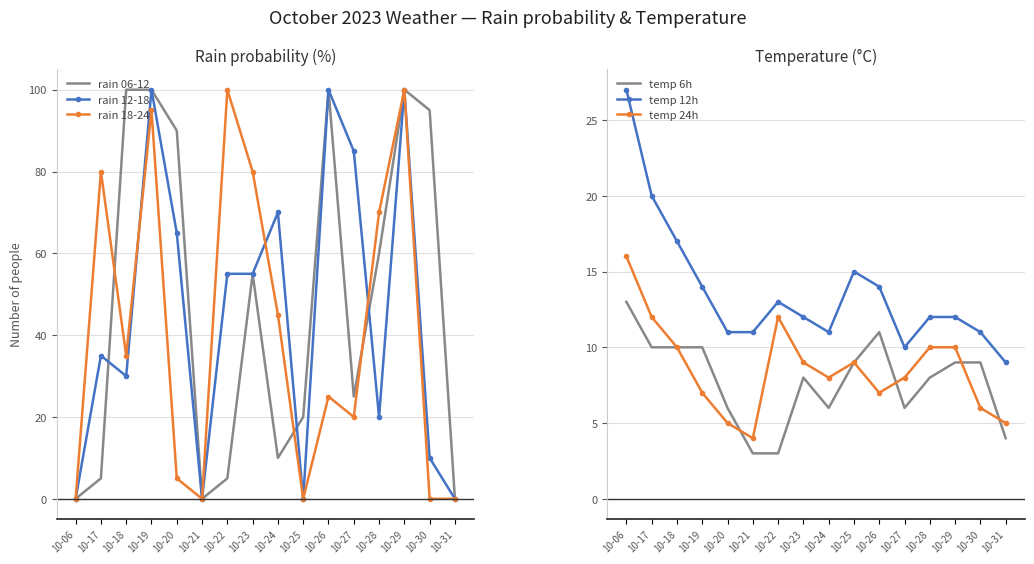

At which label is temp 12h closest to 18?

10-18